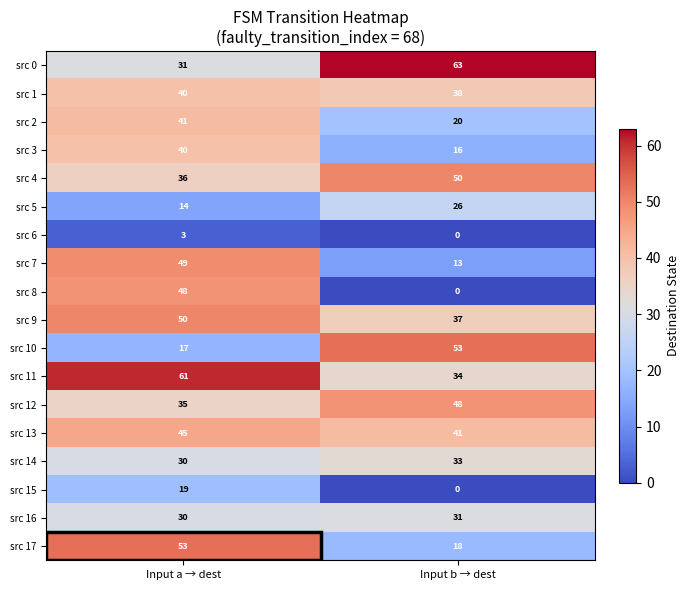

What is the sum of the src 3 values at Input b → dest and Input a → dest?

56